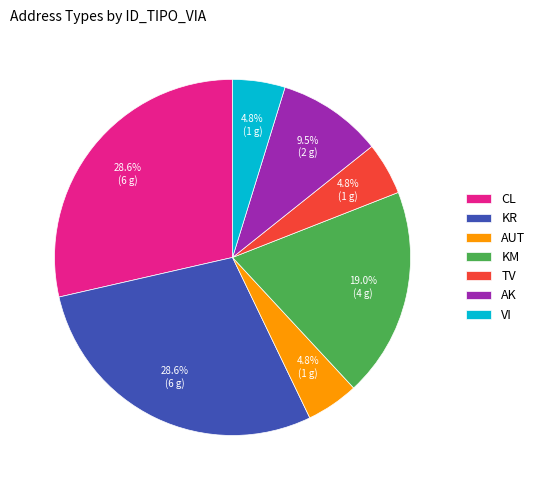

Does any single category account for the majority?

No